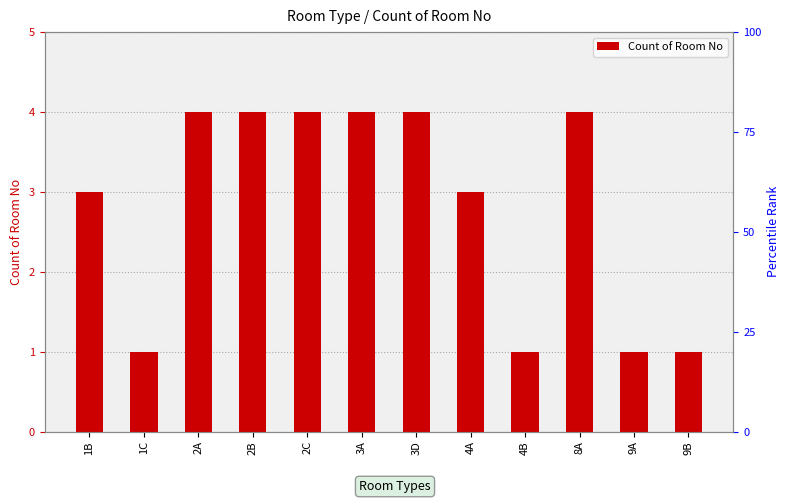

List the labels in order of value, largest first.

2A, 2B, 2C, 3A, 3D, 8A, 1B, 4A, 1C, 4B, 9A, 9B